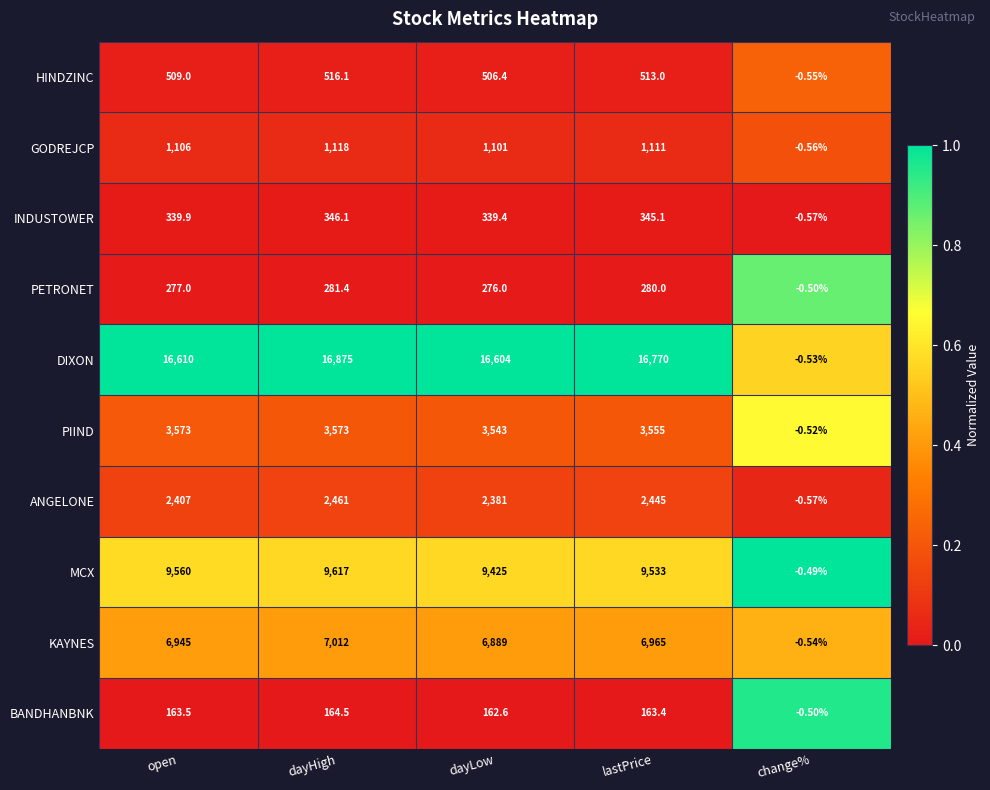

Which category has the lowest value across all series?

change%